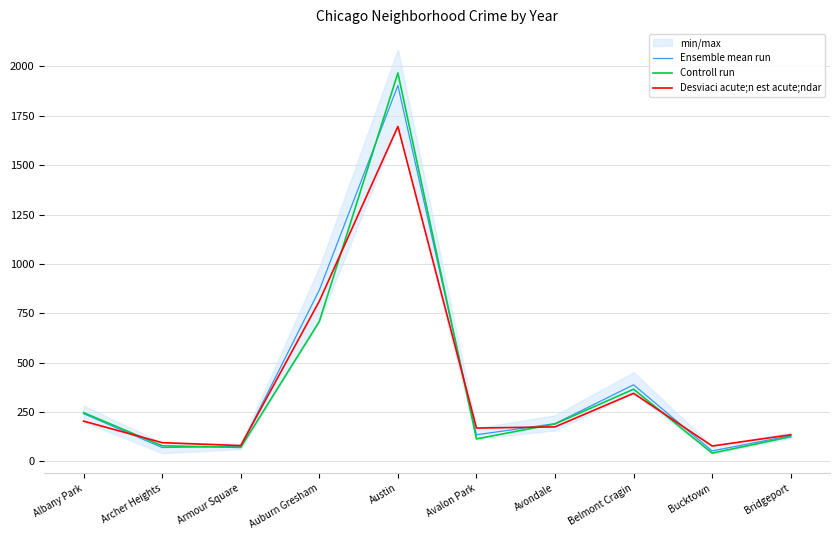

Which series has the largest range (max minus min)?

Controll run